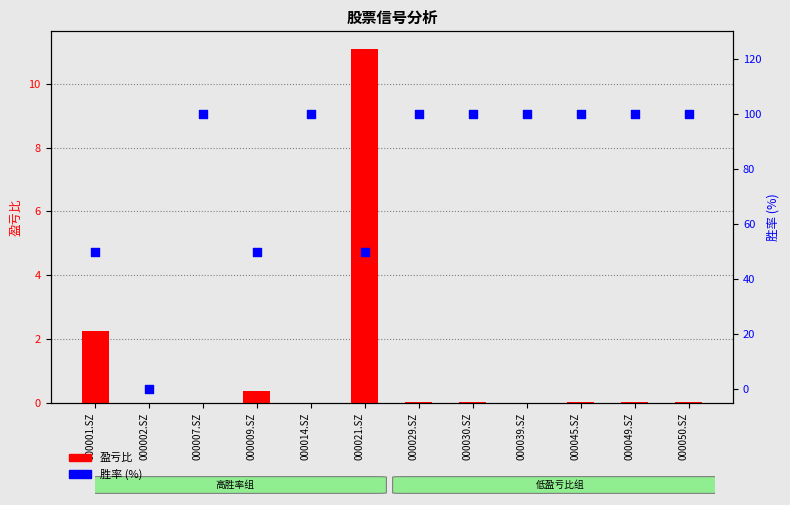

At which category is the sum across all series the highest?

000050.SZ